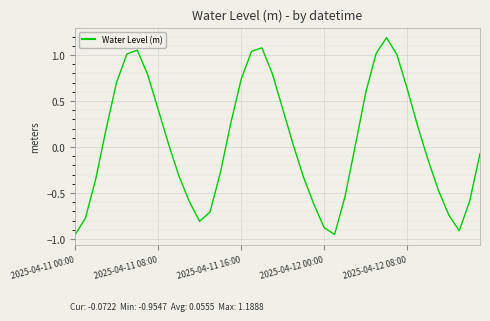

What is the greatest value displayed?

1.2